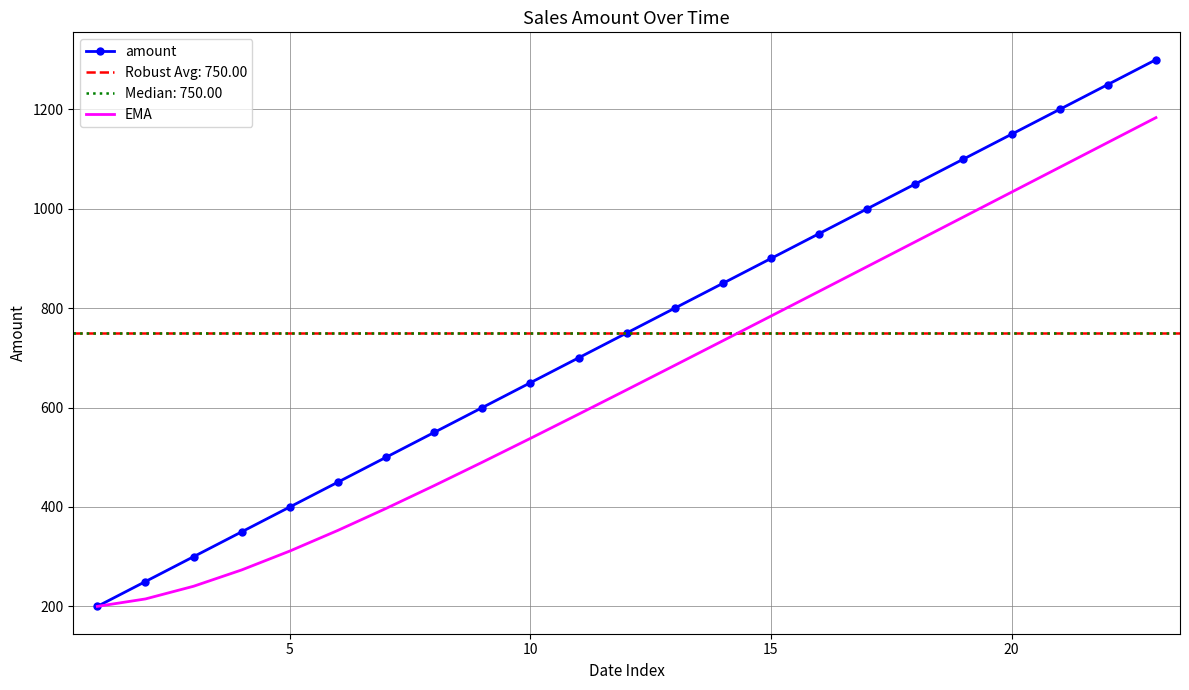

Rank the series by their average value, from highest to lowest.

amount, EMA